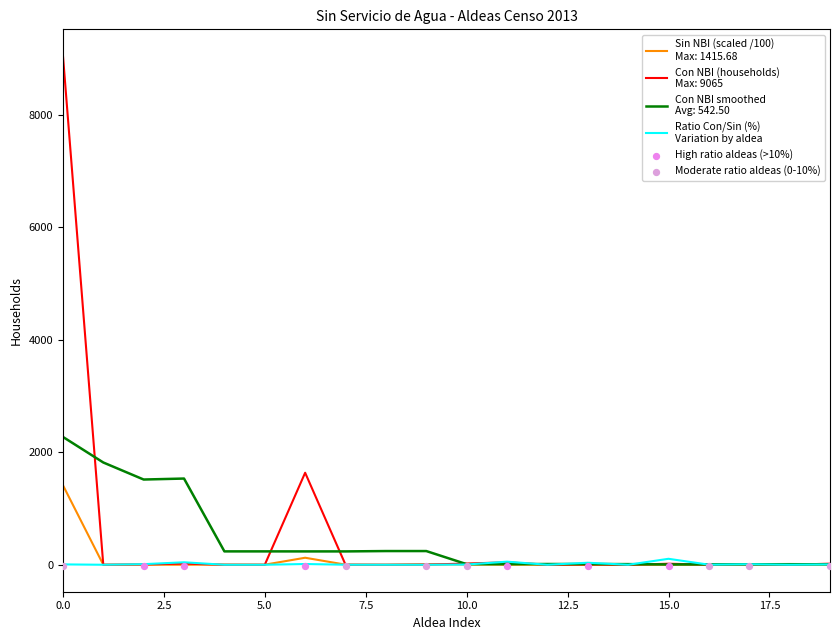

Which series reaches the maximum Y coordinate?

Con nbi